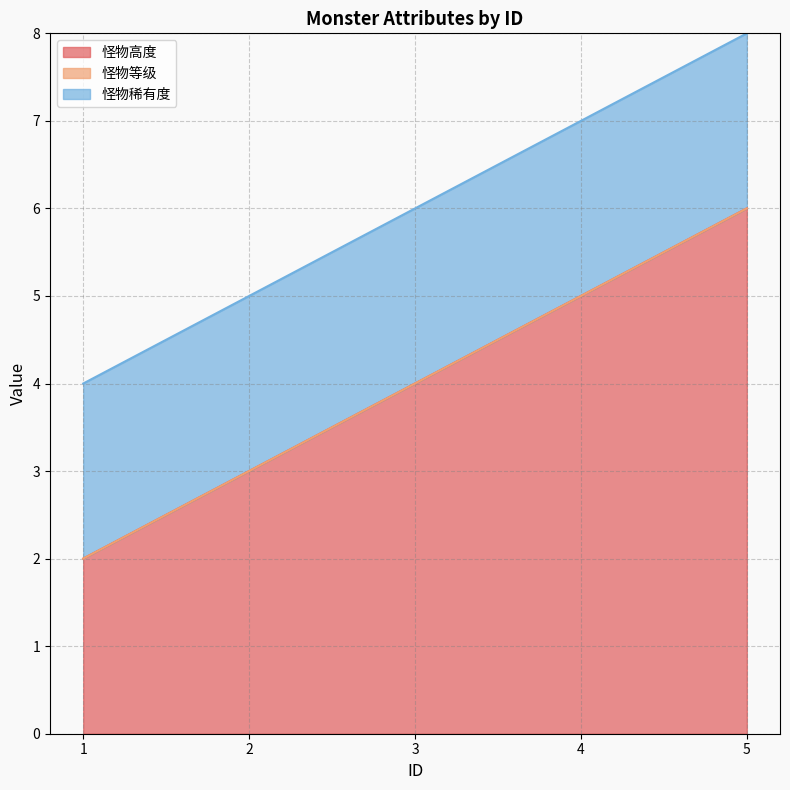

Where is 怪物高度 nearest to the value 4?

3